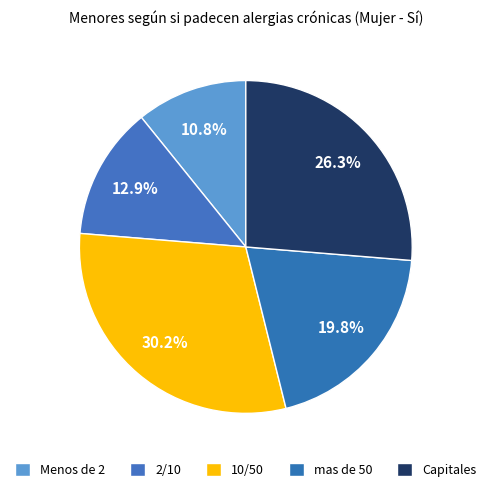

How many slices are in this pie chart?

5